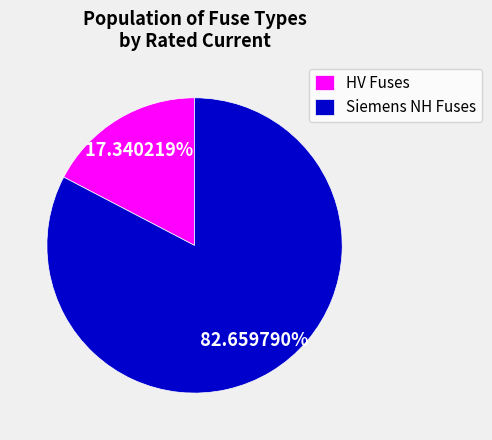

Which category has the smallest portion of the pie?

HV Fuses